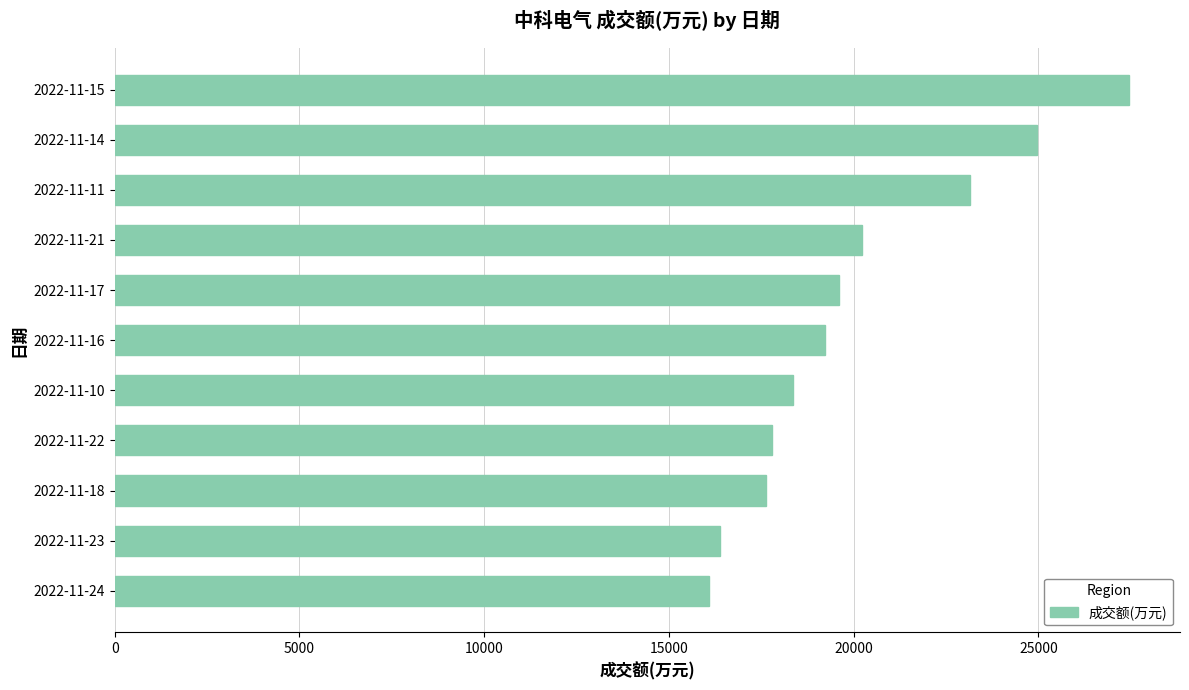

Reading bottom to top, list all the values displayed in this chart.

2022-11-24=16085	2022-11-23=16372	2022-11-18=17641	2022-11-22=17793	2022-11-10=18354	2022-11-16=19235	2022-11-17=19602	2022-11-21=20226	2022-11-11=23146	2022-11-14=24960	2022-11-15=27462